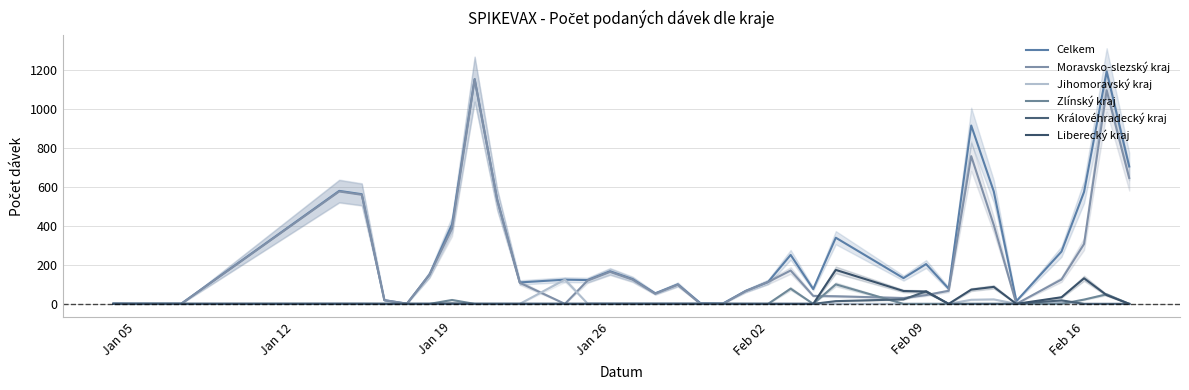

True or false: Zlínský kraj has more than 2 interior local peaks.

True